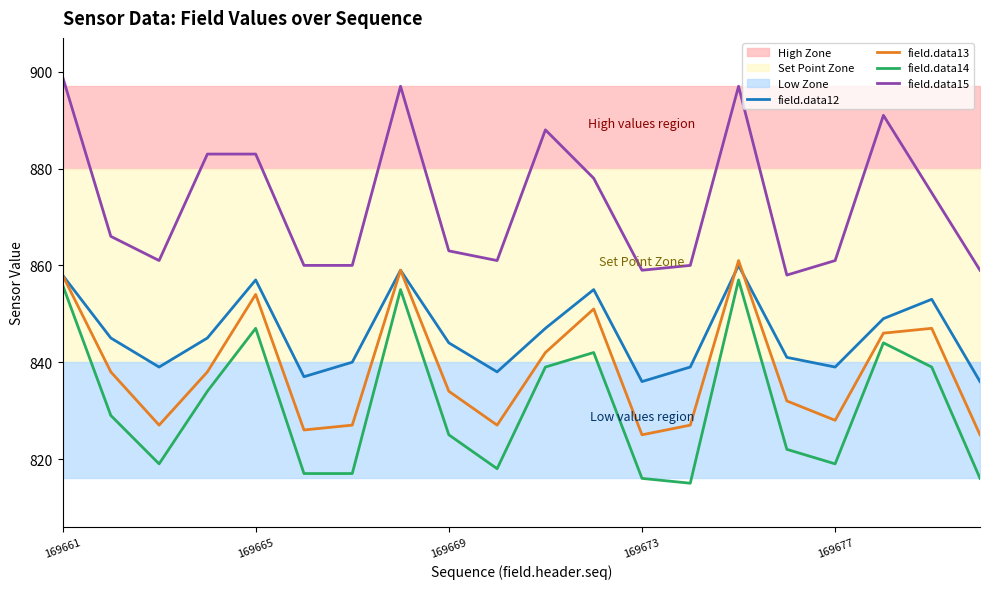

What is the value of the field.data13 point at the 20th from the left?

825